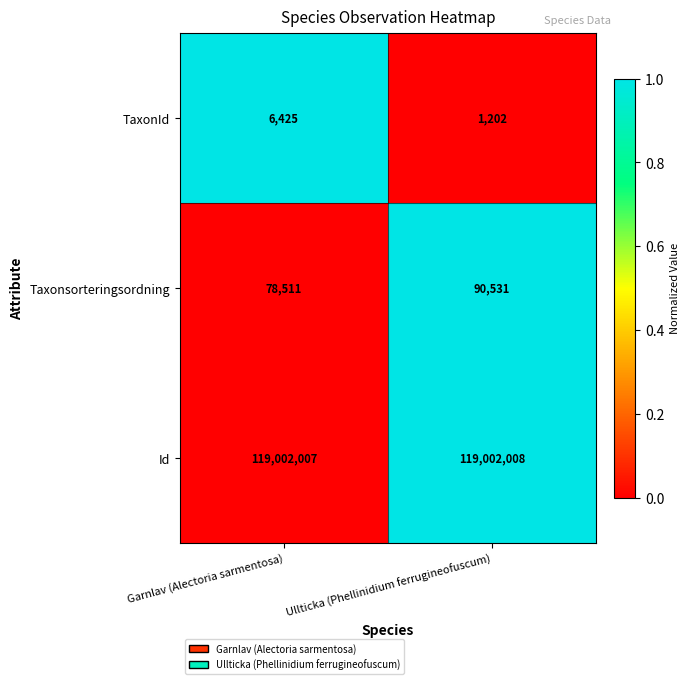

The TaxonId series shows 1590 at Ullticka (Phellinidium ferrugineofuscum). True or false?

False